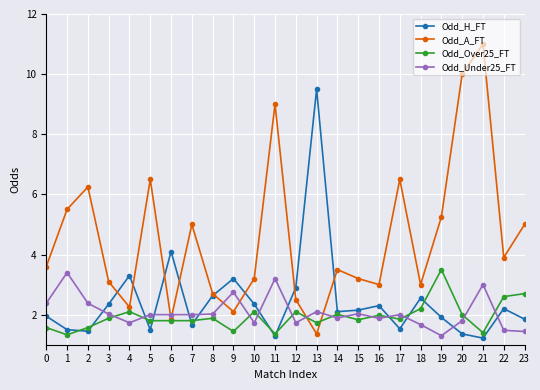

True or false: Odd_Under25_FT and Odd_H_FT intersect in this chart.

True